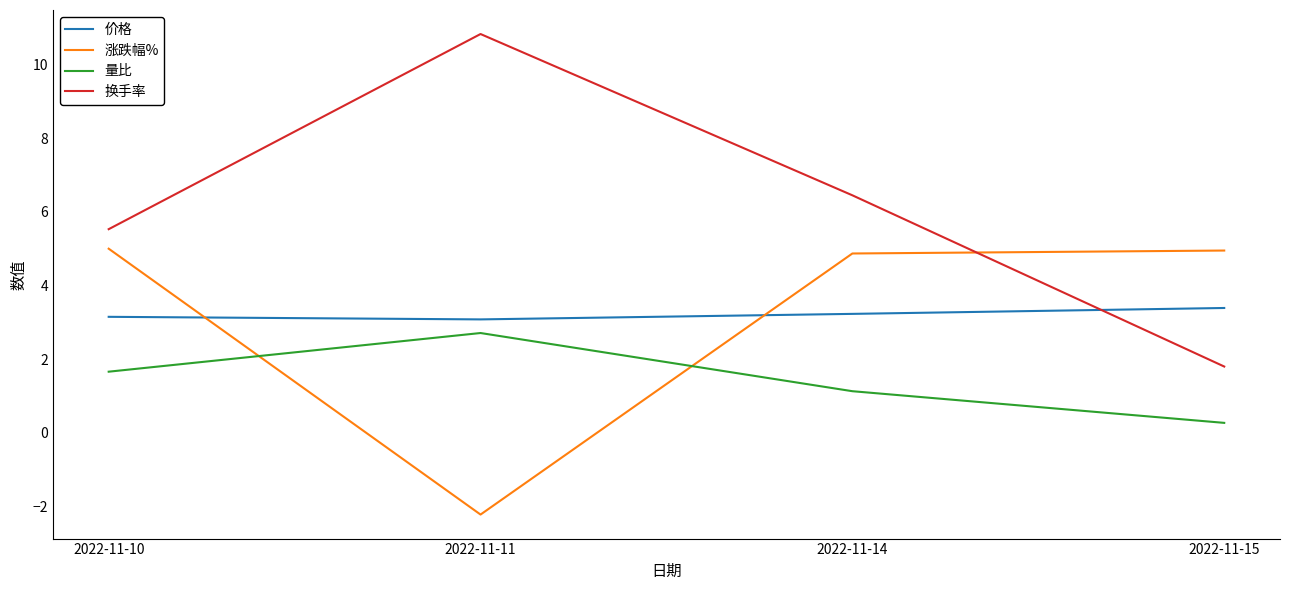

What is the lowest value of the 换手率 series?

1.8